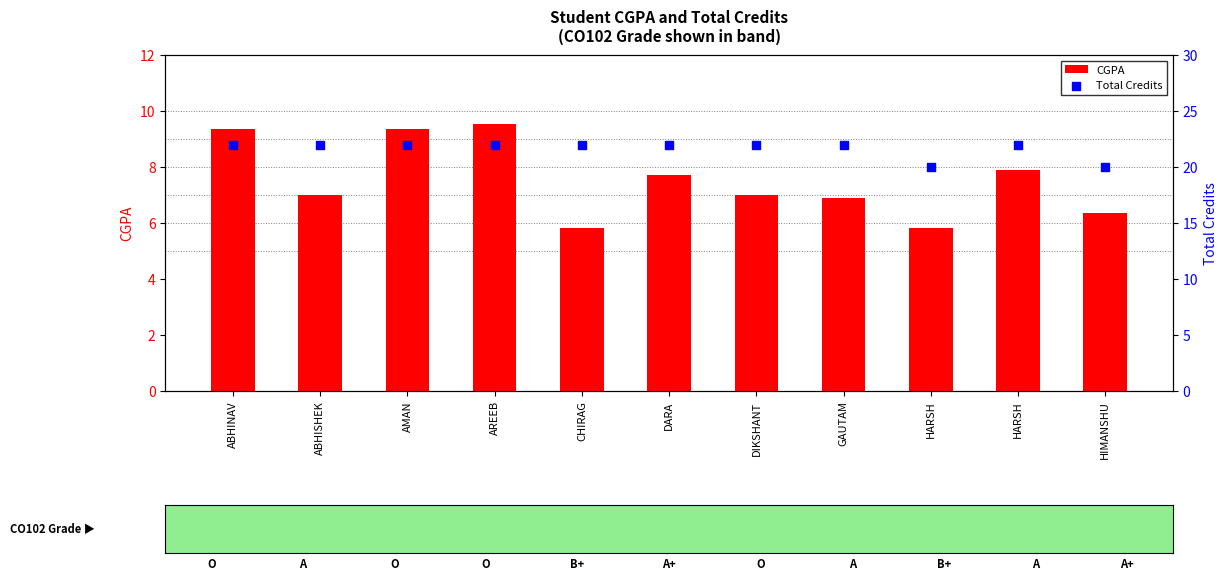

At how many categories does at least one series exceed 16?

11